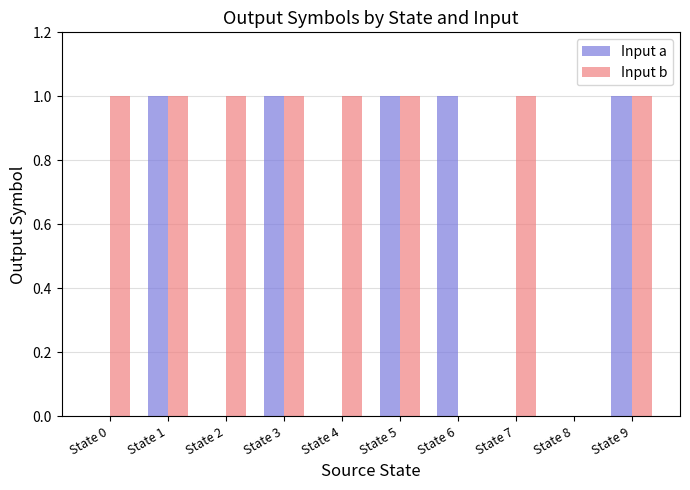

The Input a series shows 0 at State 7. True or false?

True